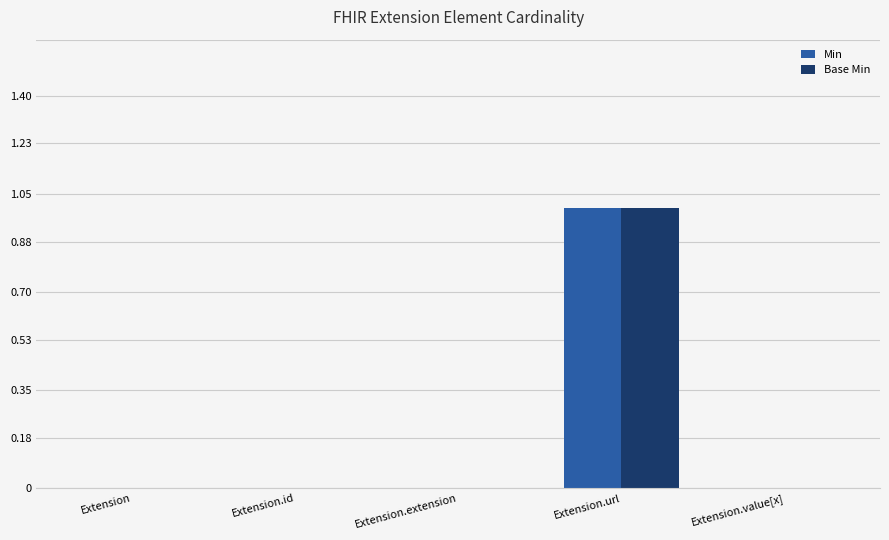

Reading left to right, list all the values displayed in this chart.

Min: Extension=0	Extension.id=0	Extension.extension=0	Extension.url=1	Extension.value[x]=0
Base Min: Extension=0	Extension.id=0	Extension.extension=0	Extension.url=1	Extension.value[x]=0